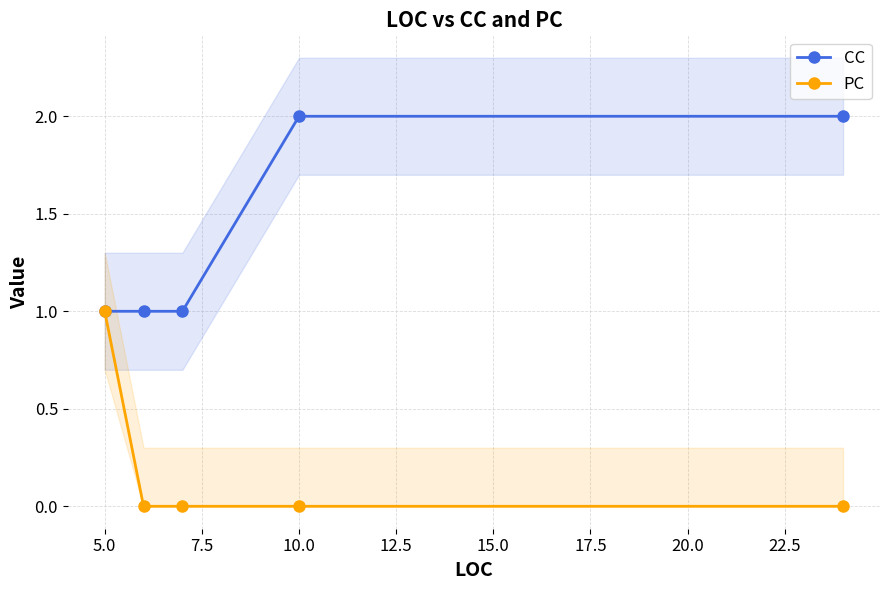

True or false: PC has more than 0 interior local peaks.

False